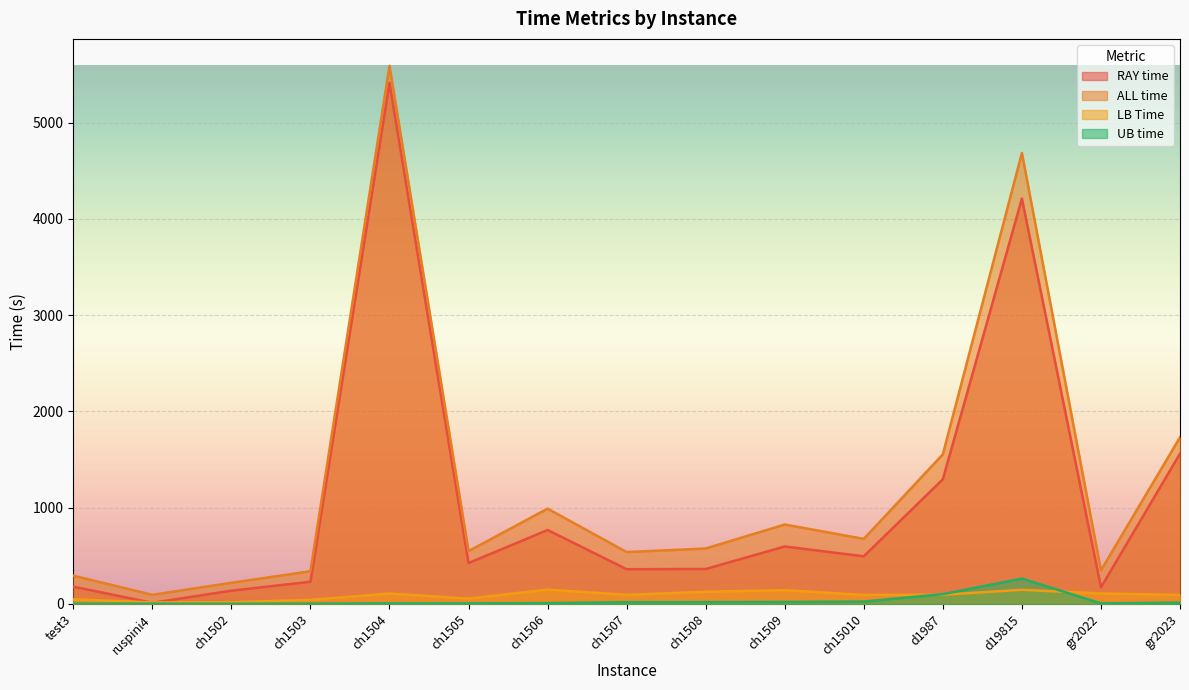

What is the value of the RAY time point at the 6th from the left?

425